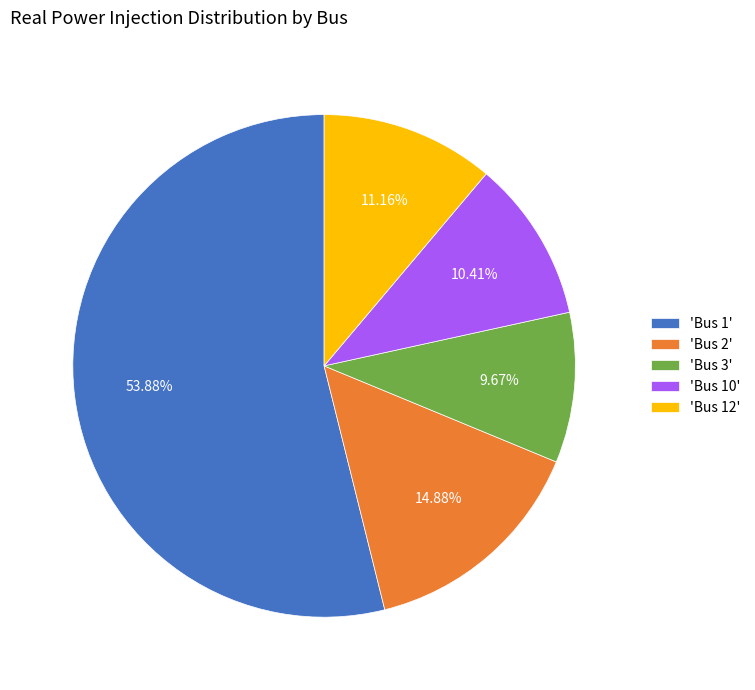

Is there a majority slice in this chart?

Yes